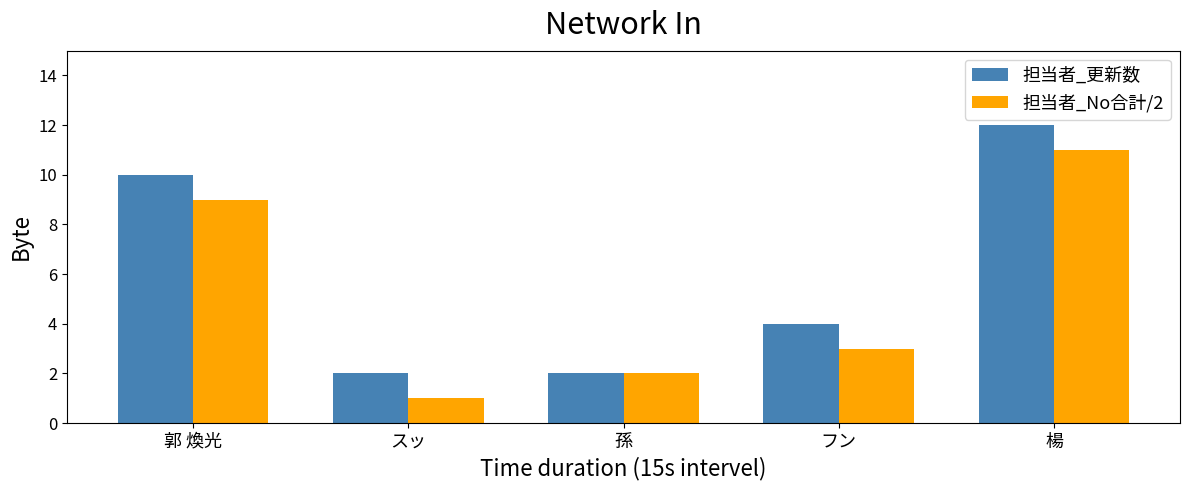

What is the value of the 担当者_No合計/2 bar at the 2nd from the left?

1